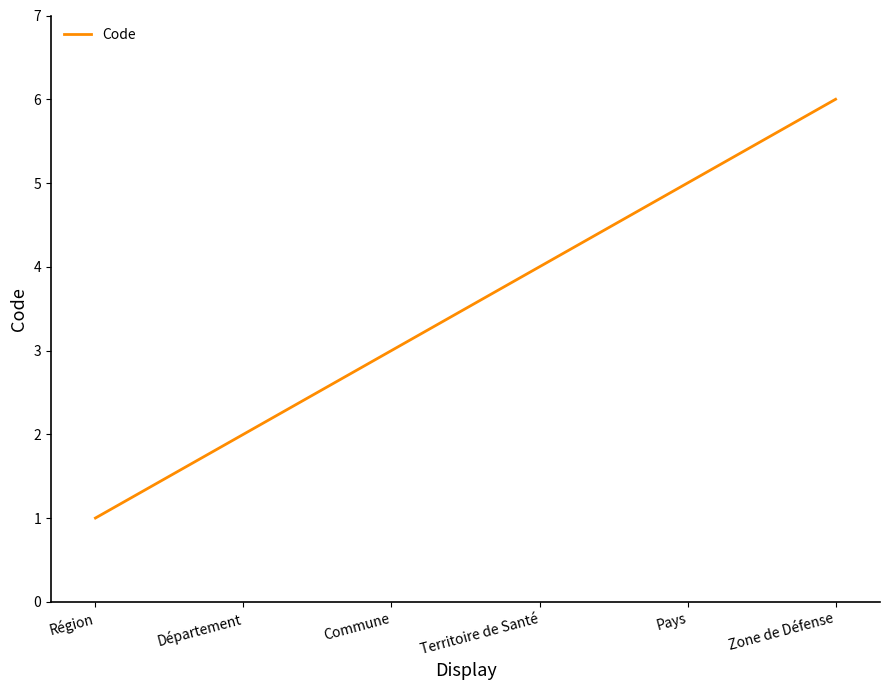

What position from the left is Département?

2